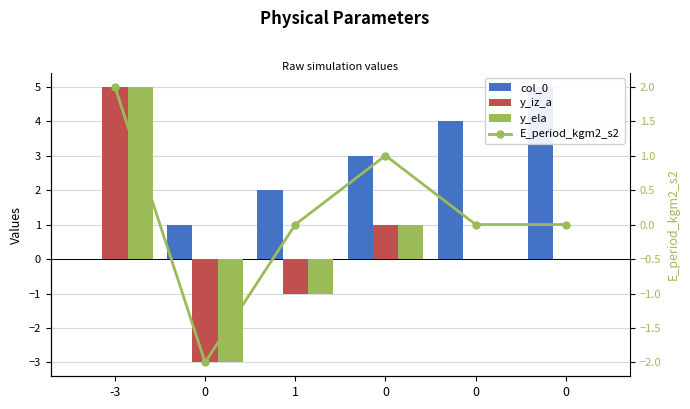

Rank the series by their maximum value, from lowest to highest.

E_period_kgm2_s2, col_0, y_iz_a, y_ela